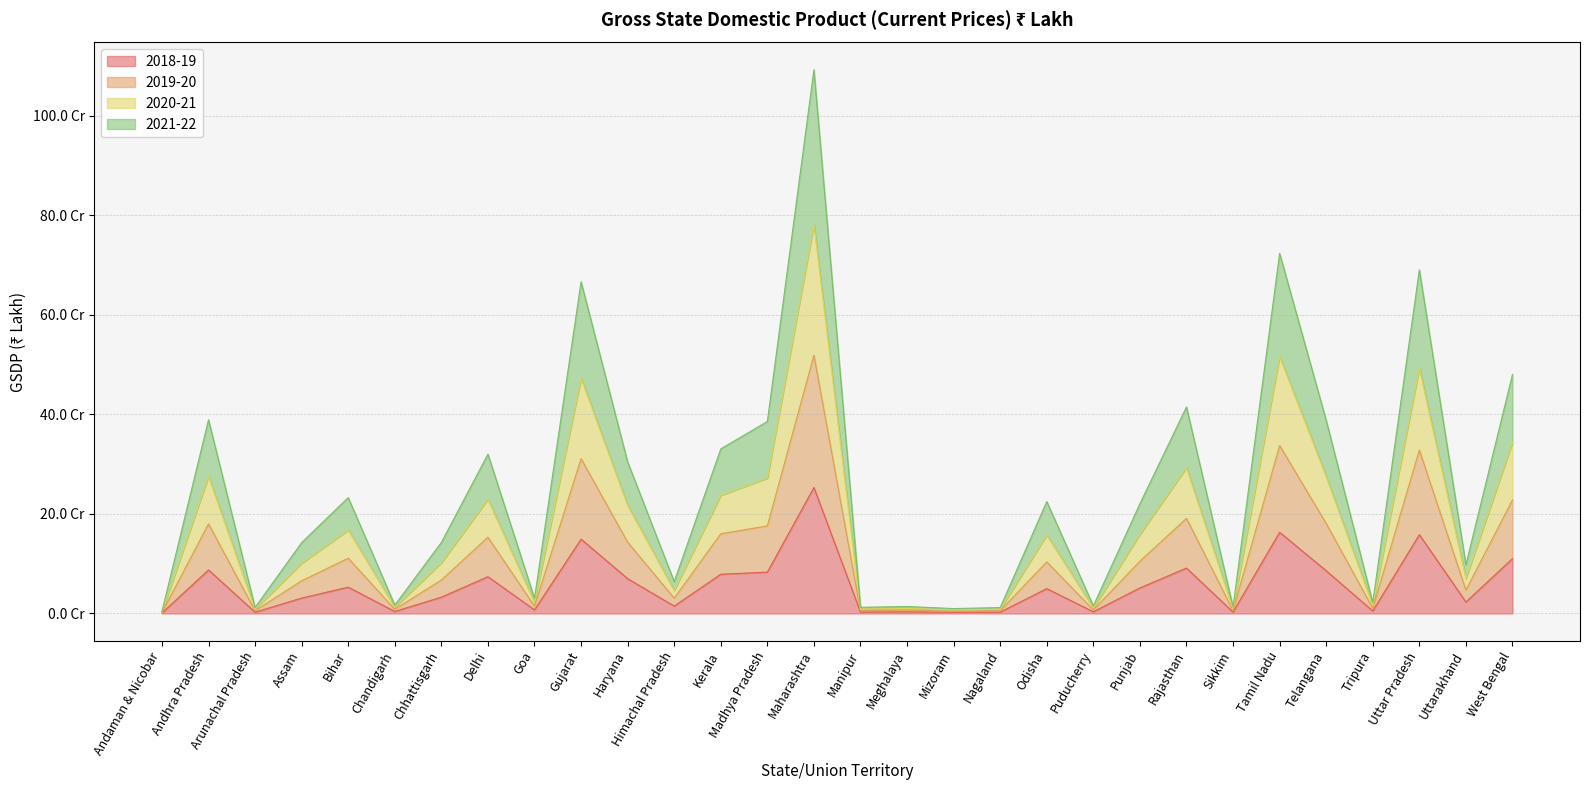

What are all the series names shown in the legend?

2018-19, 2019-20, 2020-21, 2021-22